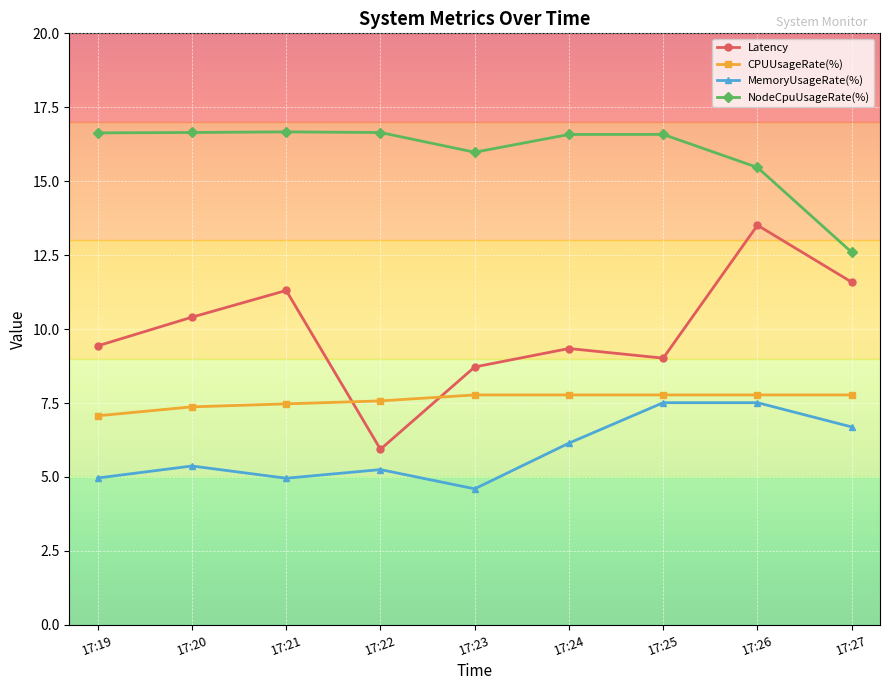

What is the total value across all series at 17:24?

39.8